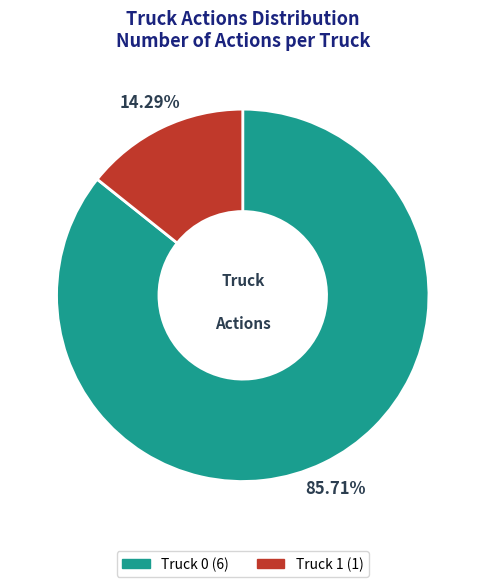

To the nearest percent, what is the average slice percentage?

50%